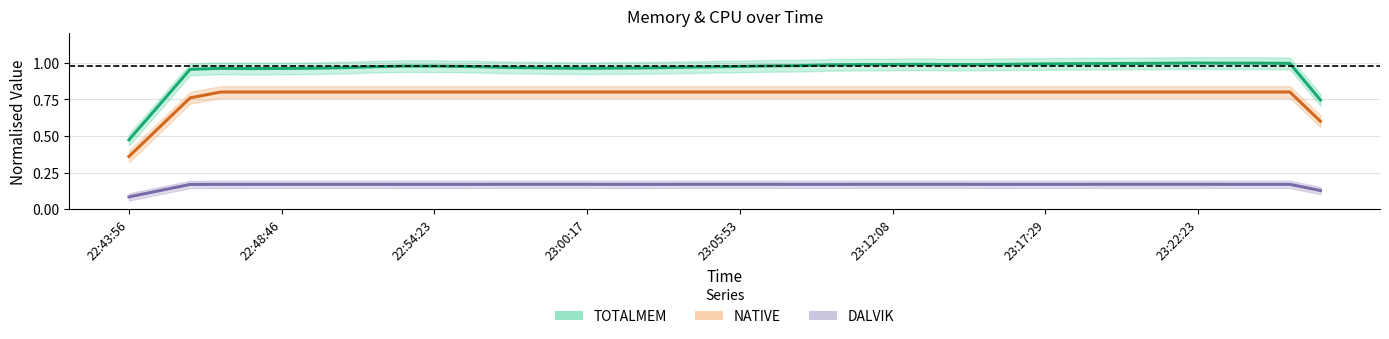

True or false: TOTALMEM and DALVIK cross at least once.

False